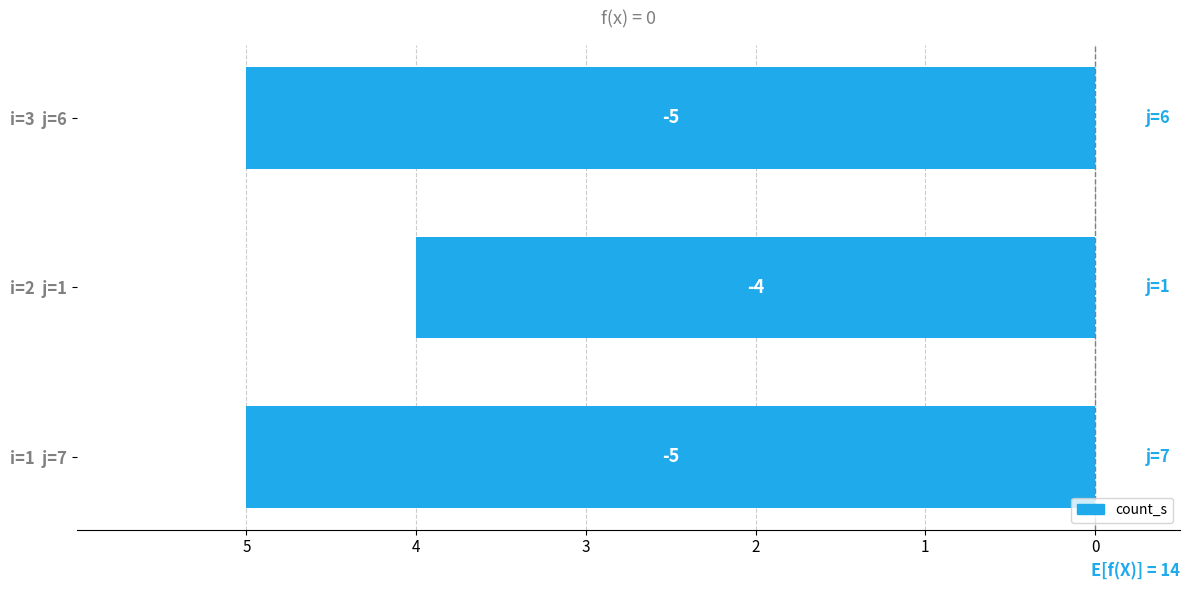

Are the bars horizontal?

Yes